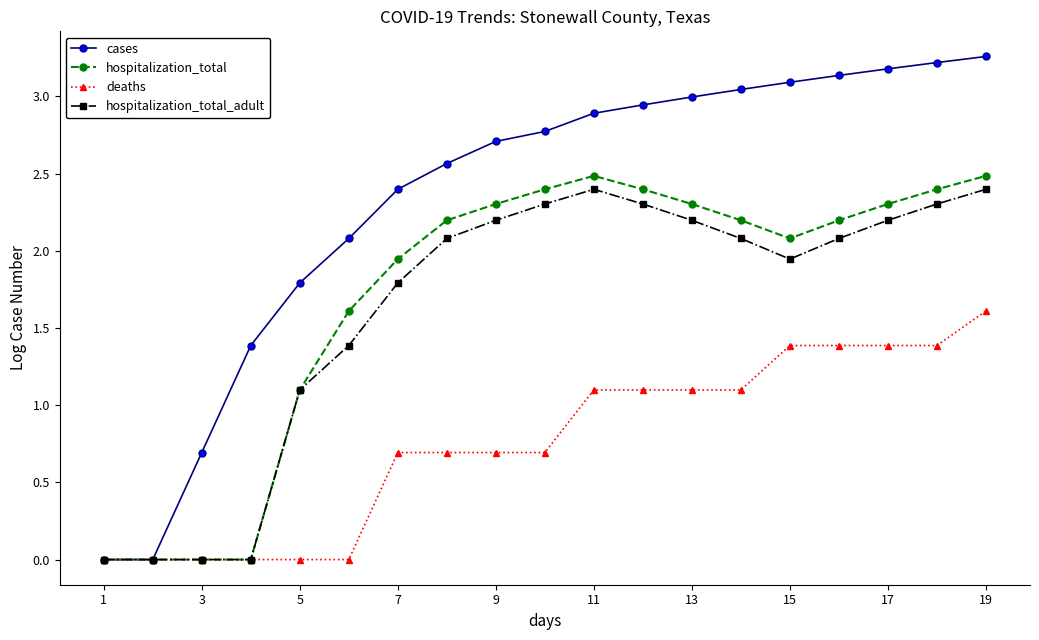

What is the value of the cases point at the 3rd from the left?

0.7